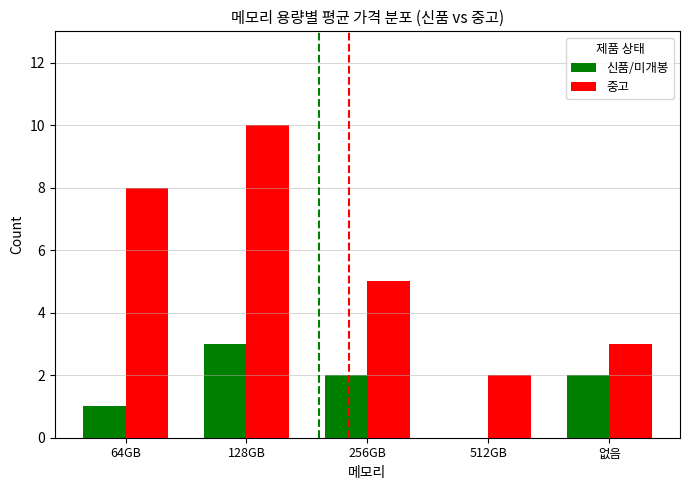

Reading left to right, extract all data points from this chart.

신품/미개봉: 1	3	2	0	2
중고: 8	10	5	2	3